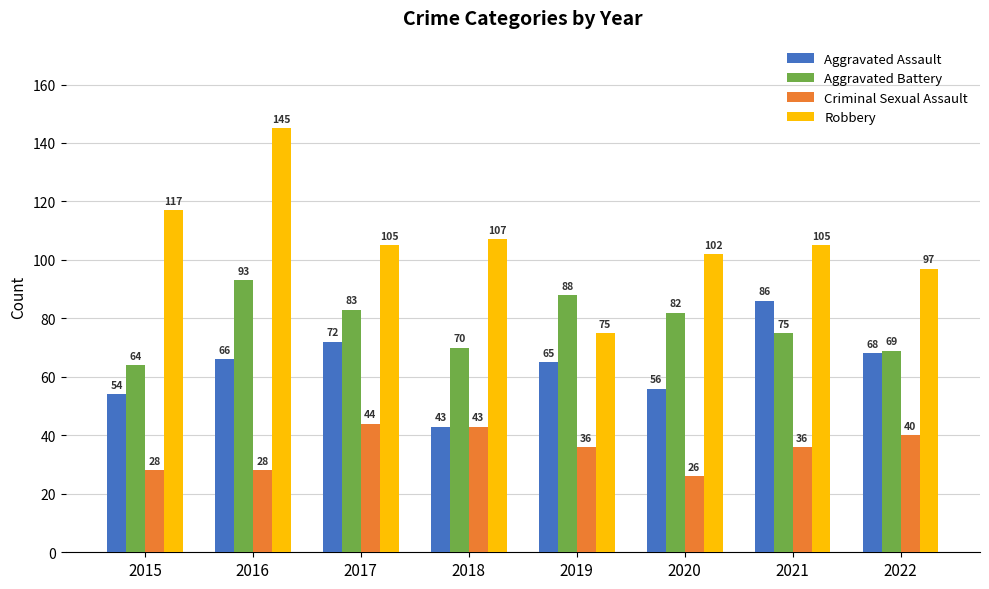

Where is Aggravated Assault nearest to the value 64?

2019